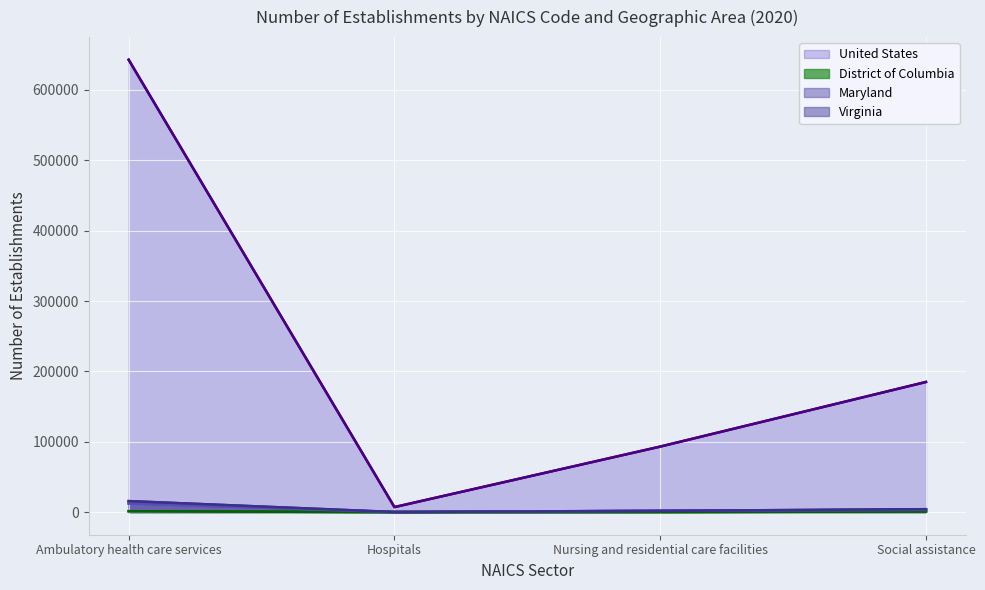

What position from the right is Social assistance?

1